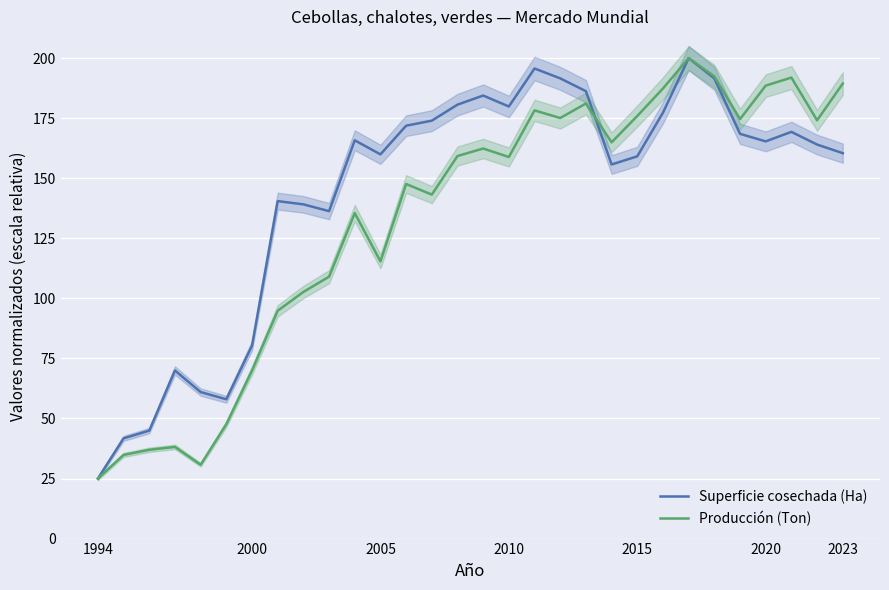

True or false: Superficie cosechada (Ha) has a value of 7.1 at 1994.

False